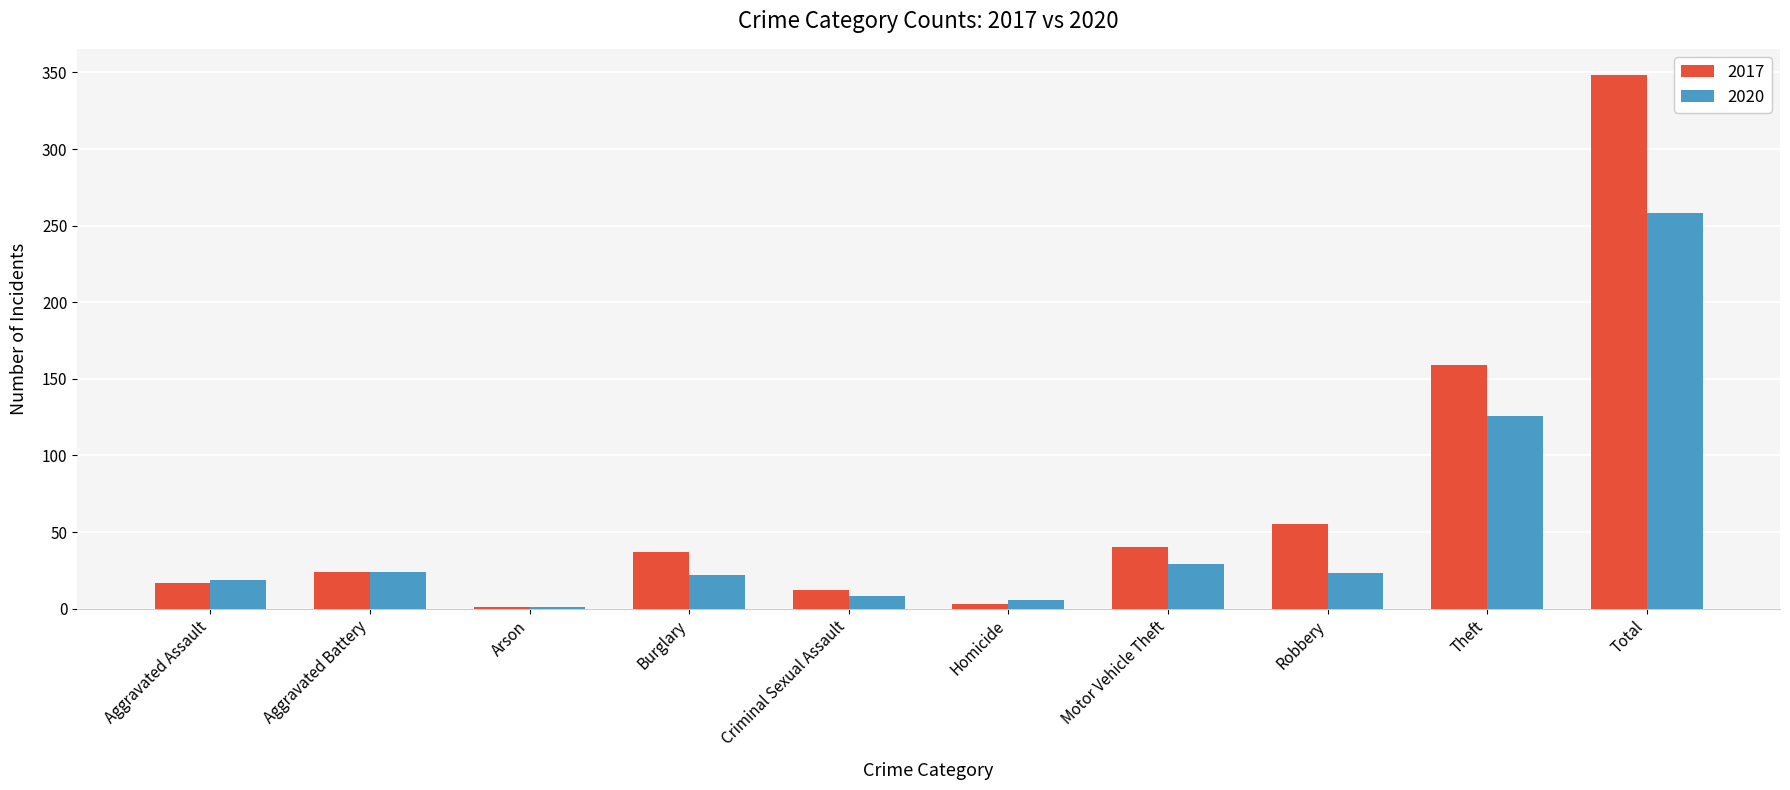

Which series changed the most between Motor Vehicle Theft and Total?

2017